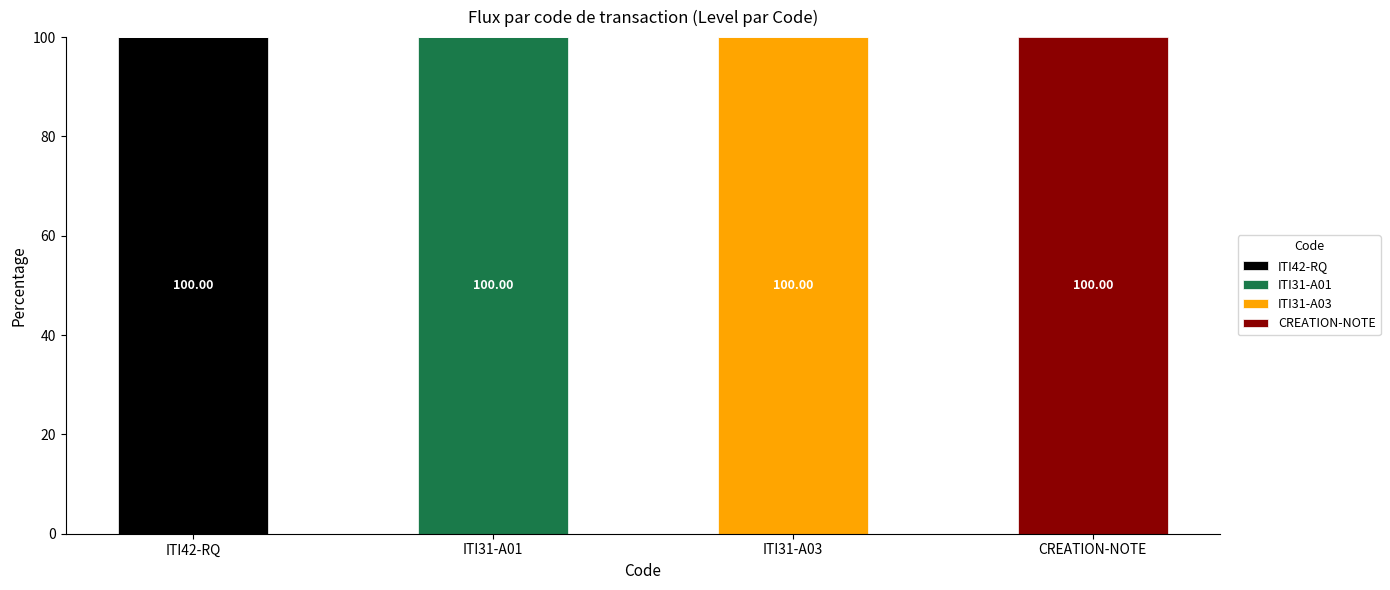

What is the total value across all series at ITI42-RQ?

100